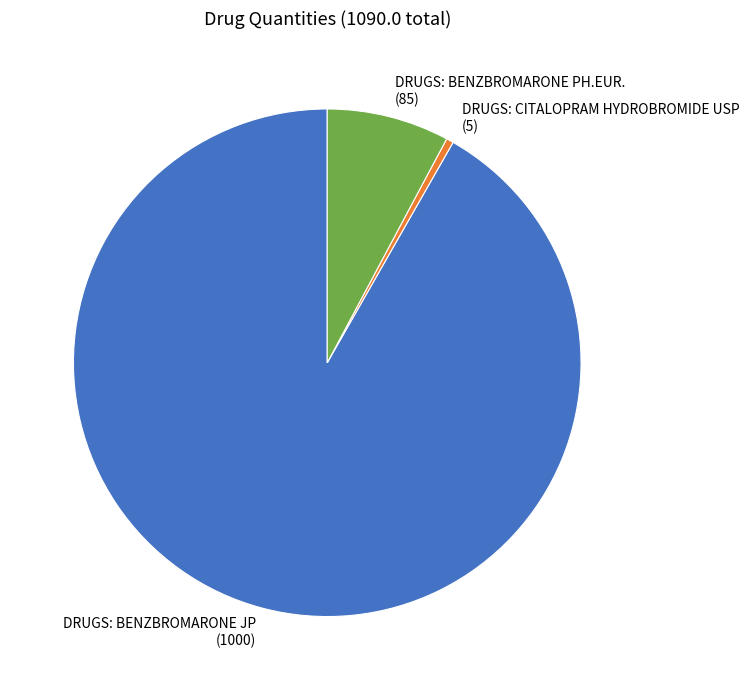

Which has a higher value, DRUGS: BENZBROMARONE JP or DRUGS: BENZBROMARONE PH.EUR.?

DRUGS: BENZBROMARONE JP